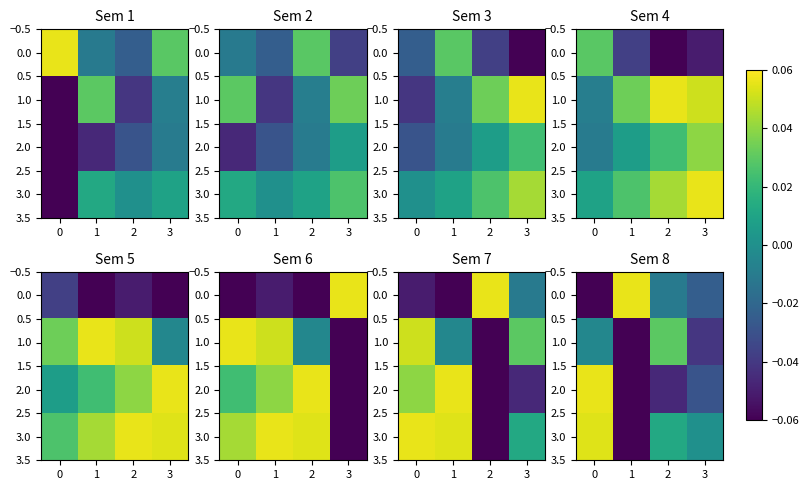

Between 3 and 0, which is larger?

3